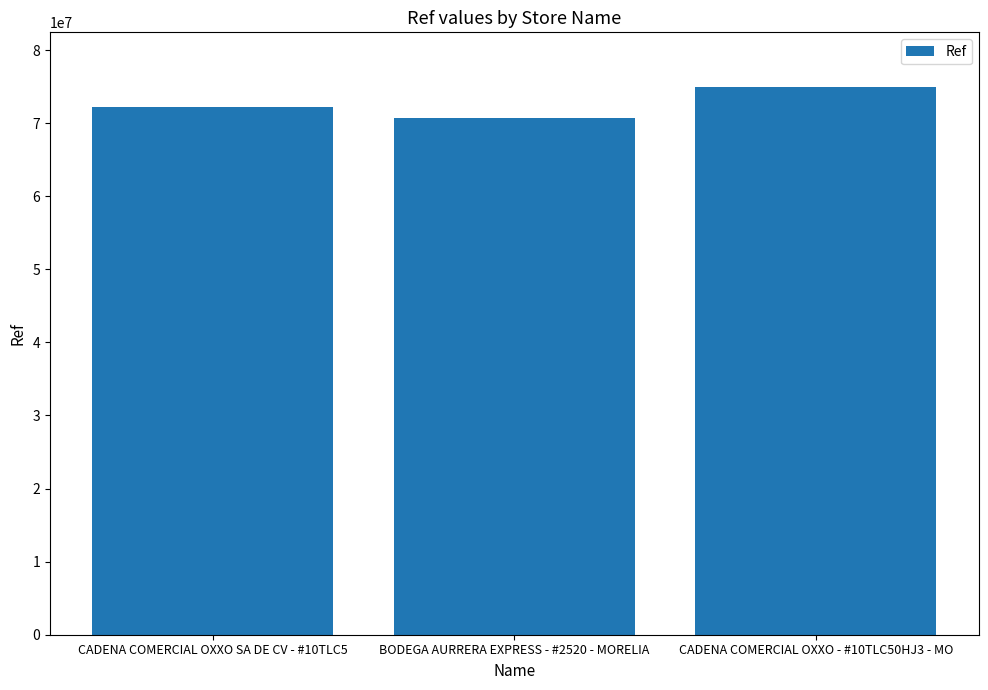

How many values are below 72144473?

1